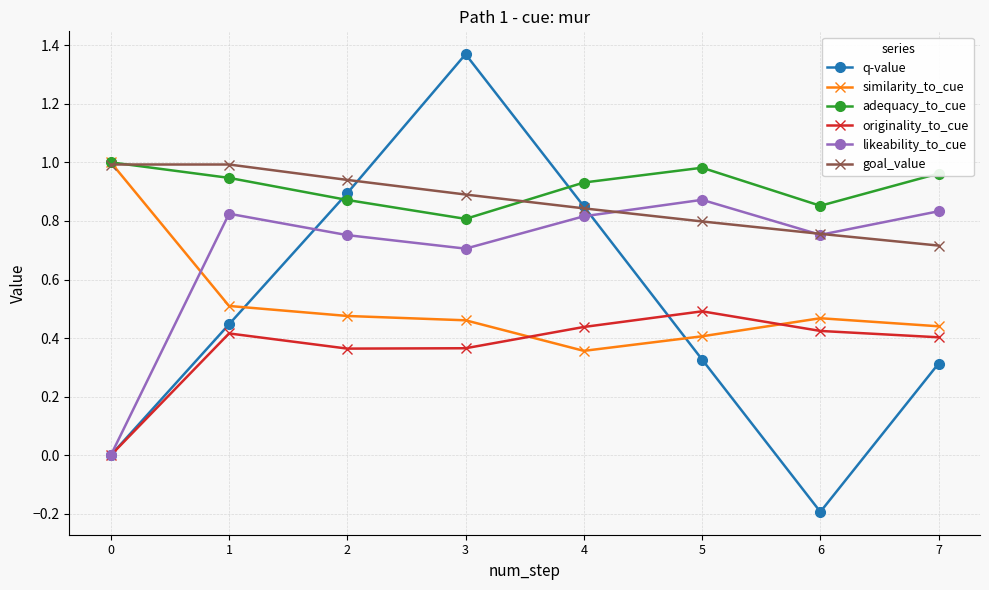

In likeability_to_cue, how many points are higher than both neighbors (excluding endpoints)?

2